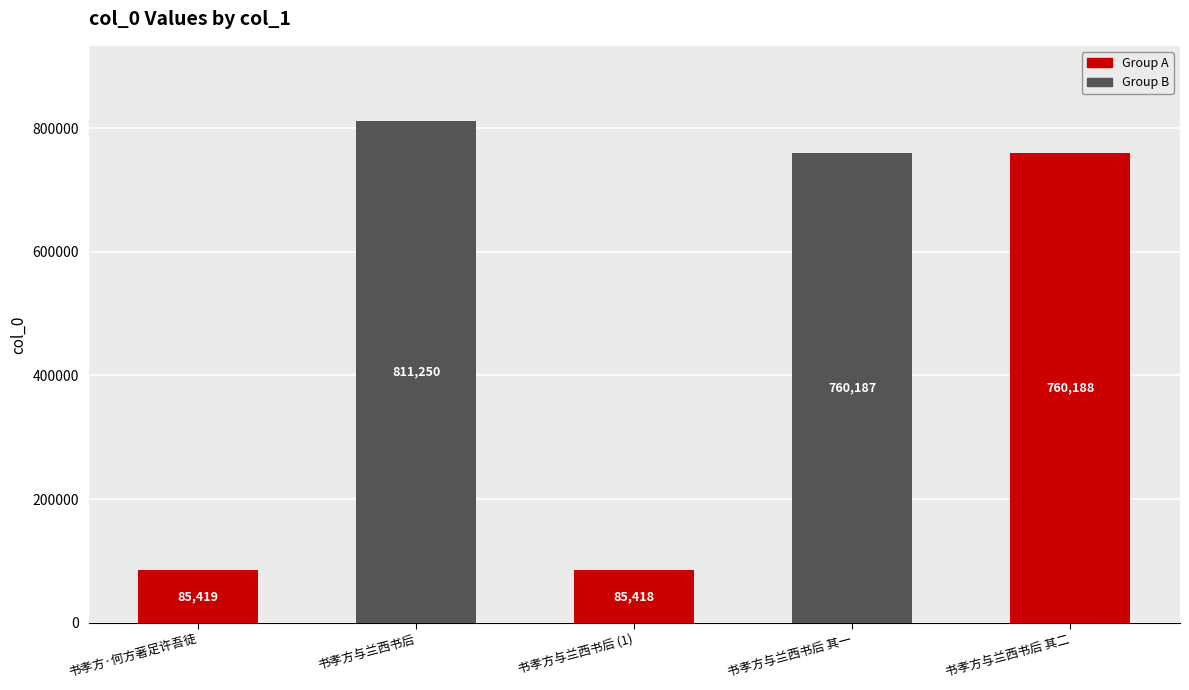

At which label is the value closest to 448334?

书孝方与兰西书后 其一